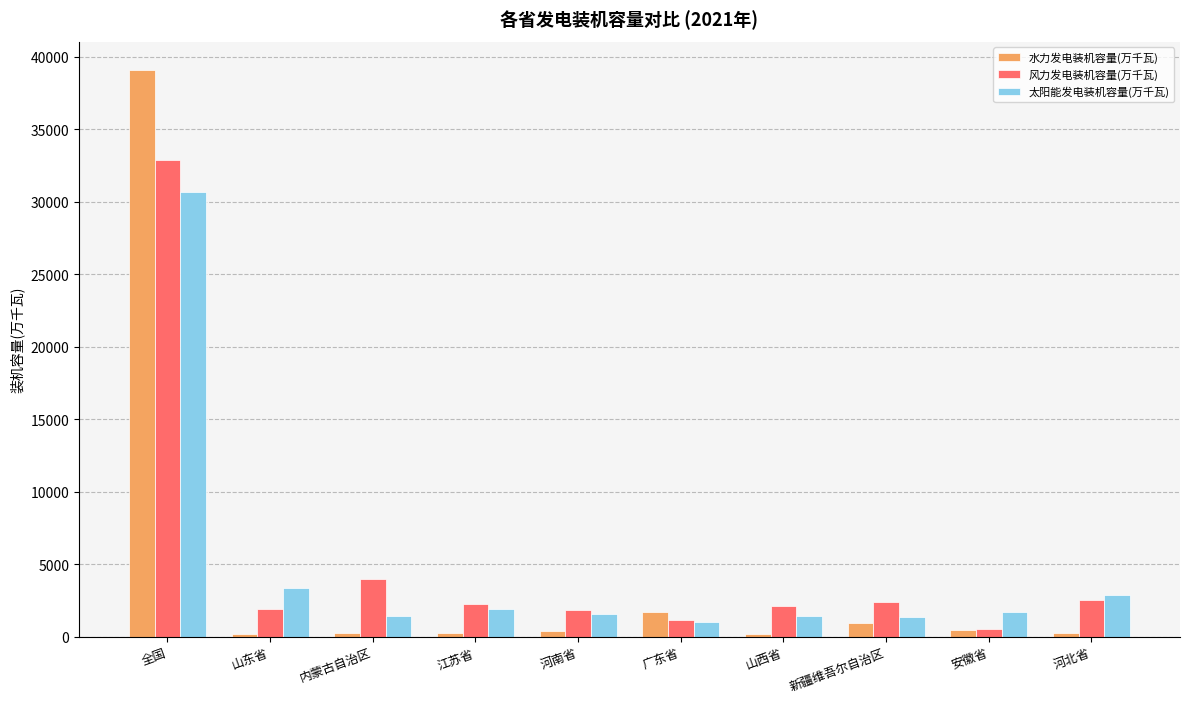

List the series in order of their peak value, lowest first.

太阳能发电装机容量(万千瓦), 风力发电装机容量(万千瓦), 水力发电装机容量(万千瓦)